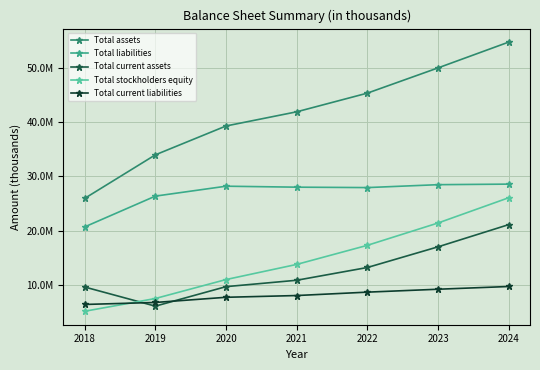

What is the maximum value shown in the chart?

54698611.8